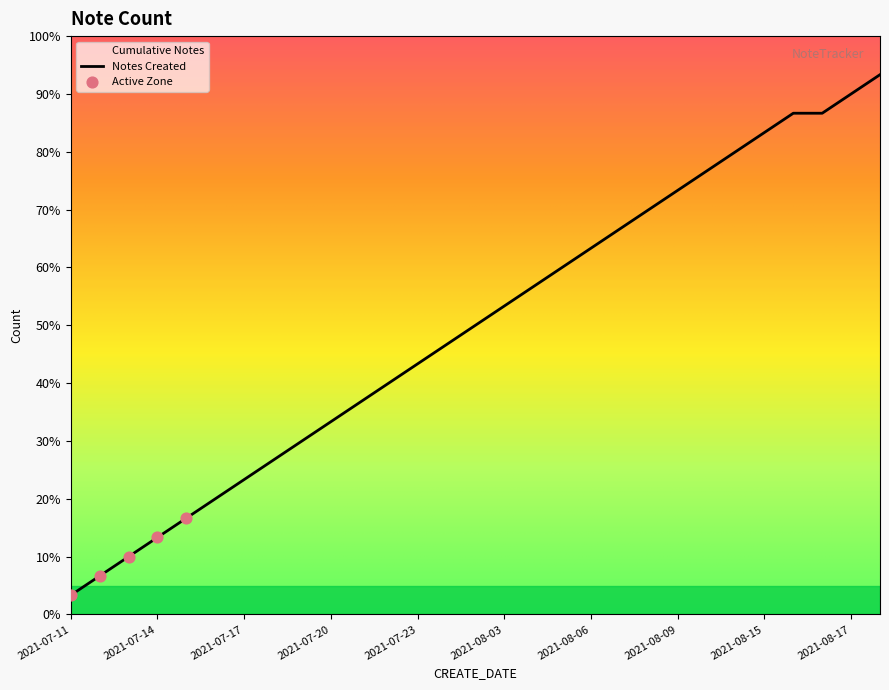

What is the change in value from 2021-07-16 to 2021-08-07?

+14